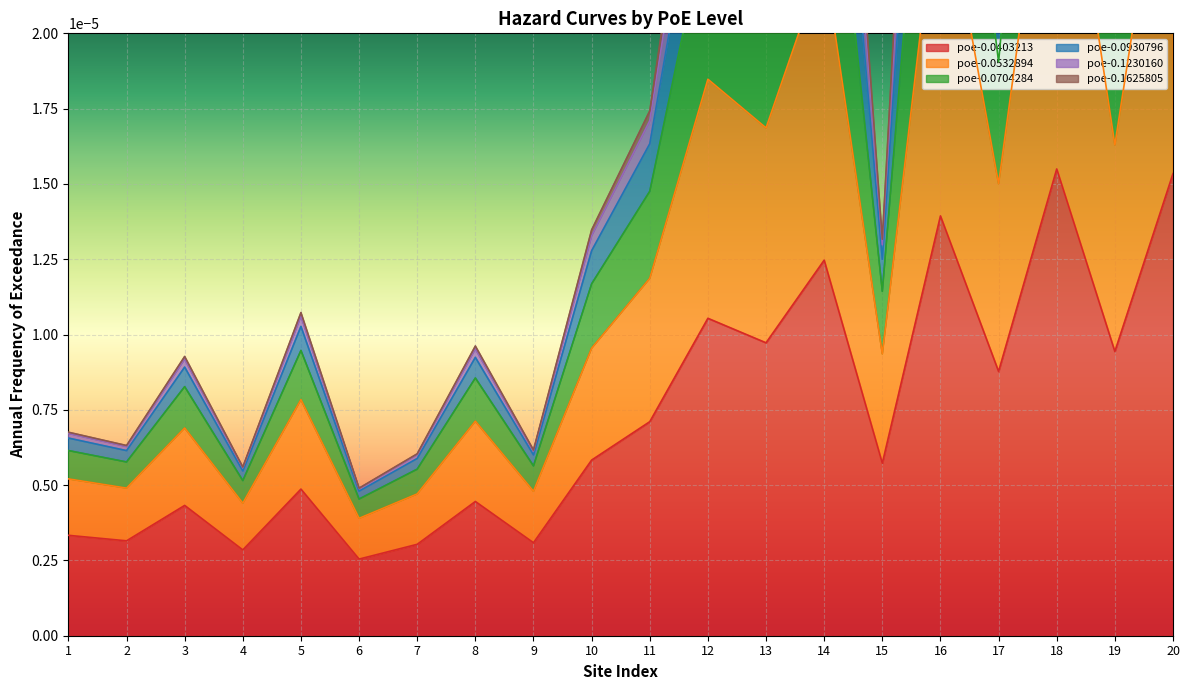

How many interior local peaks does the poe-0.0930796 series have?

7